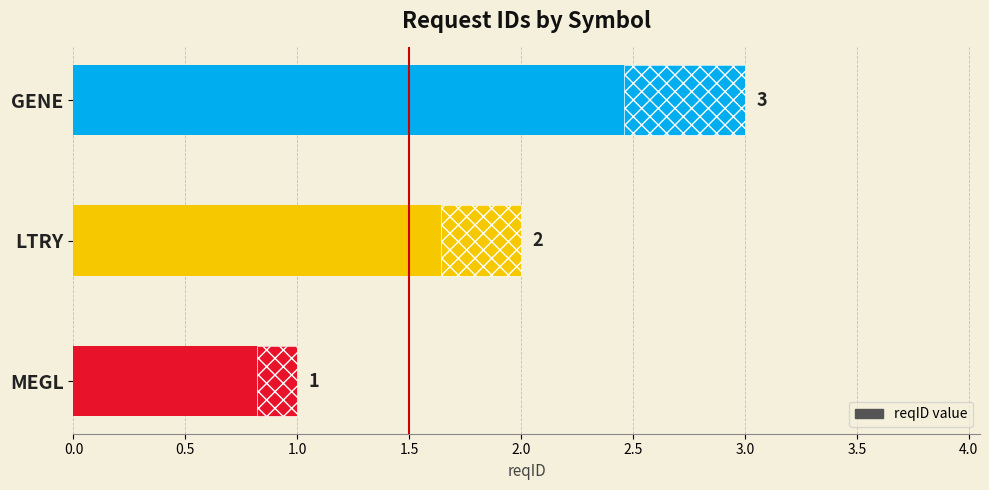

What is the greatest value displayed?

3